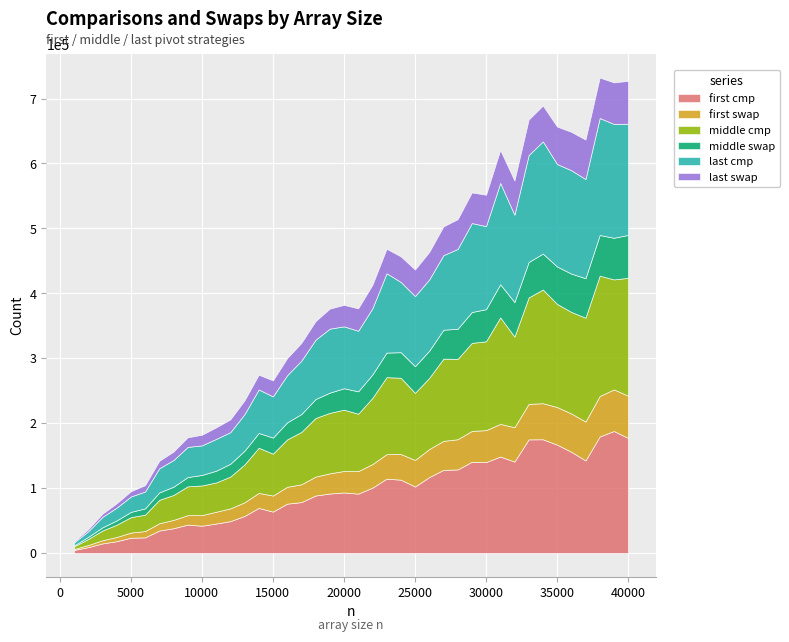

Where is the first local minimum for last_cmp?

10000